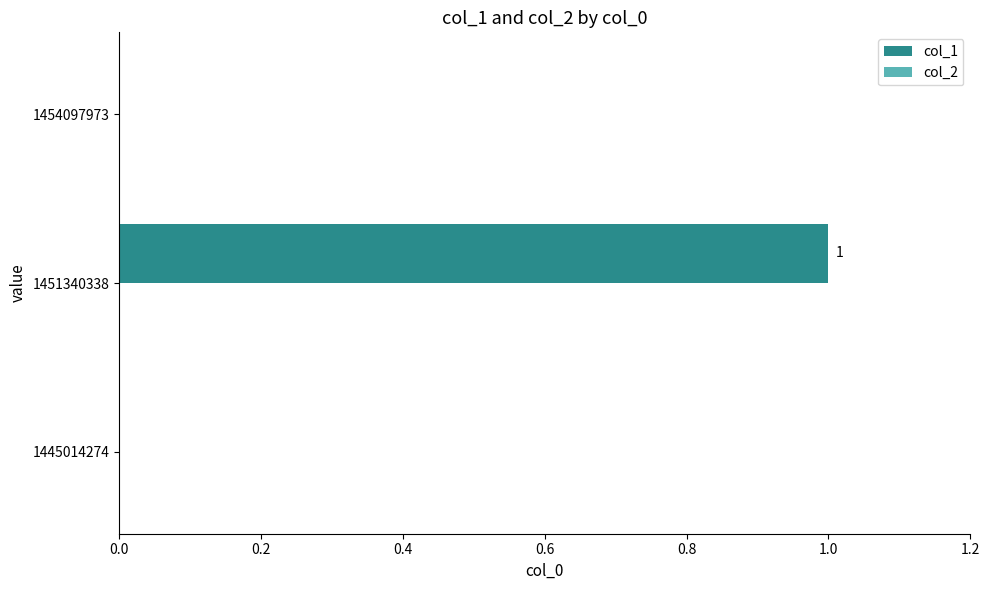

Which has a higher value, 1451340338 or 1445014274?

1451340338